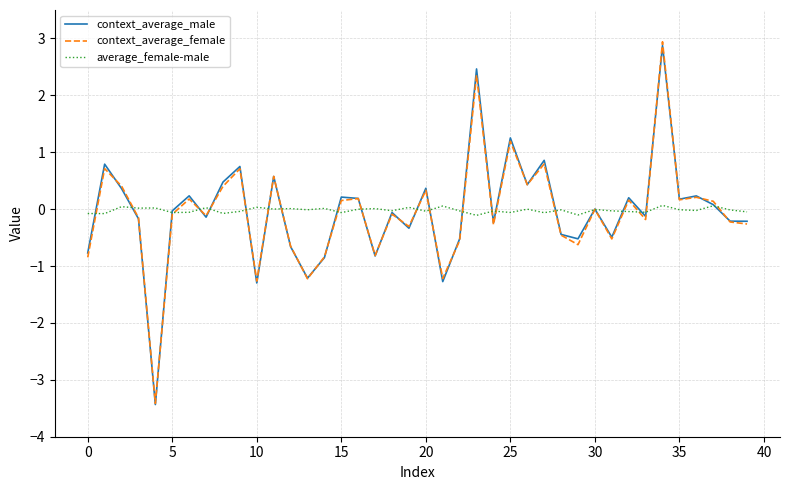

Which series has the largest range (max minus min)?

context_average_female